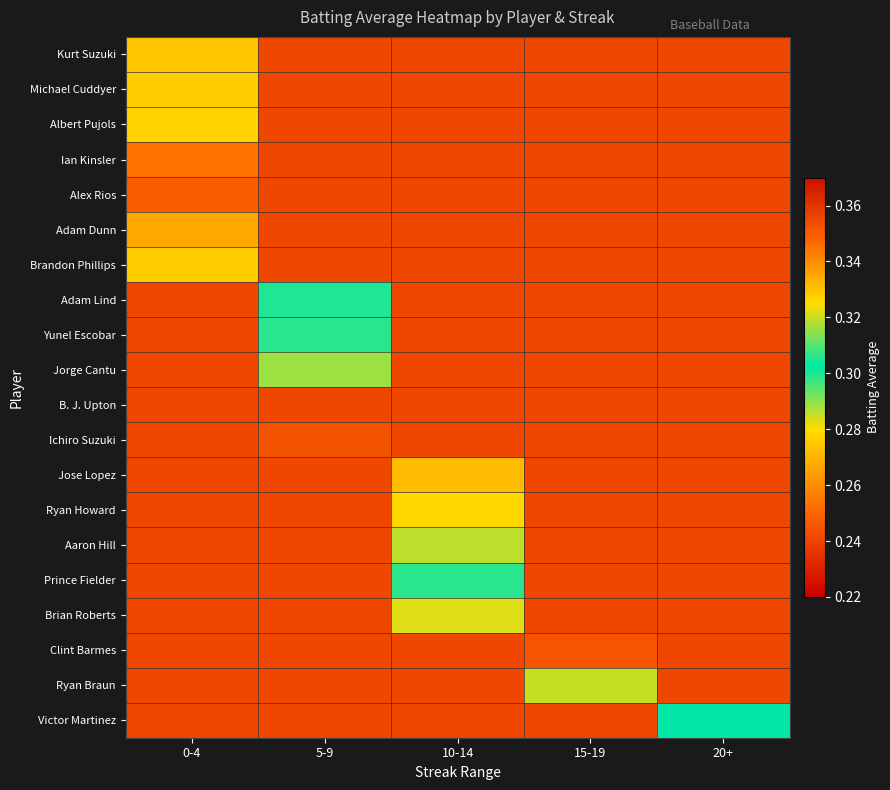

What is the difference between the highest and lowest values at 20+?

0.1